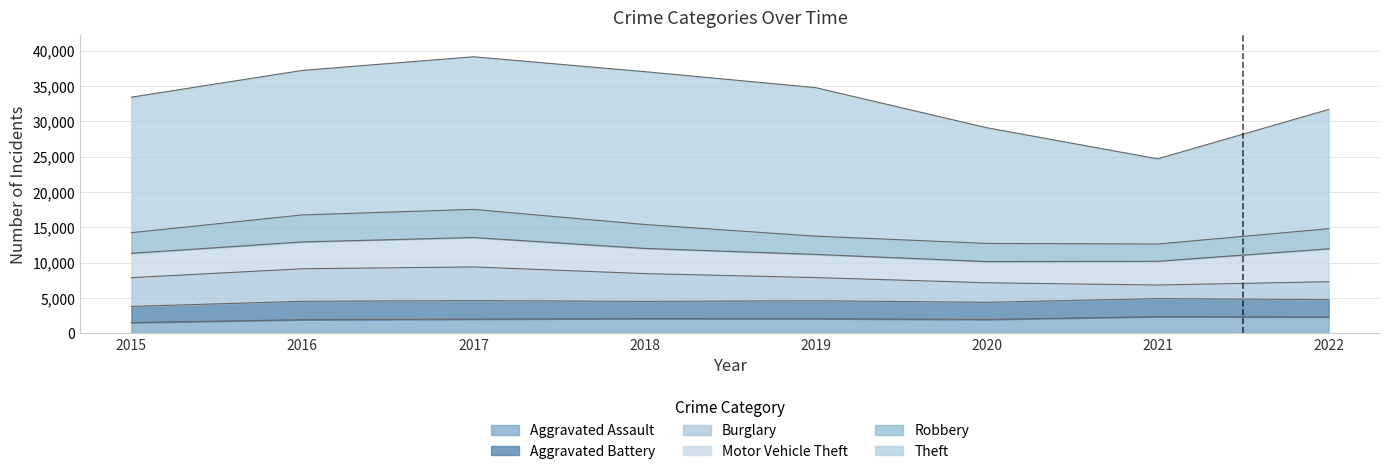

What is the sum of all Aggravated Assault values?

16204